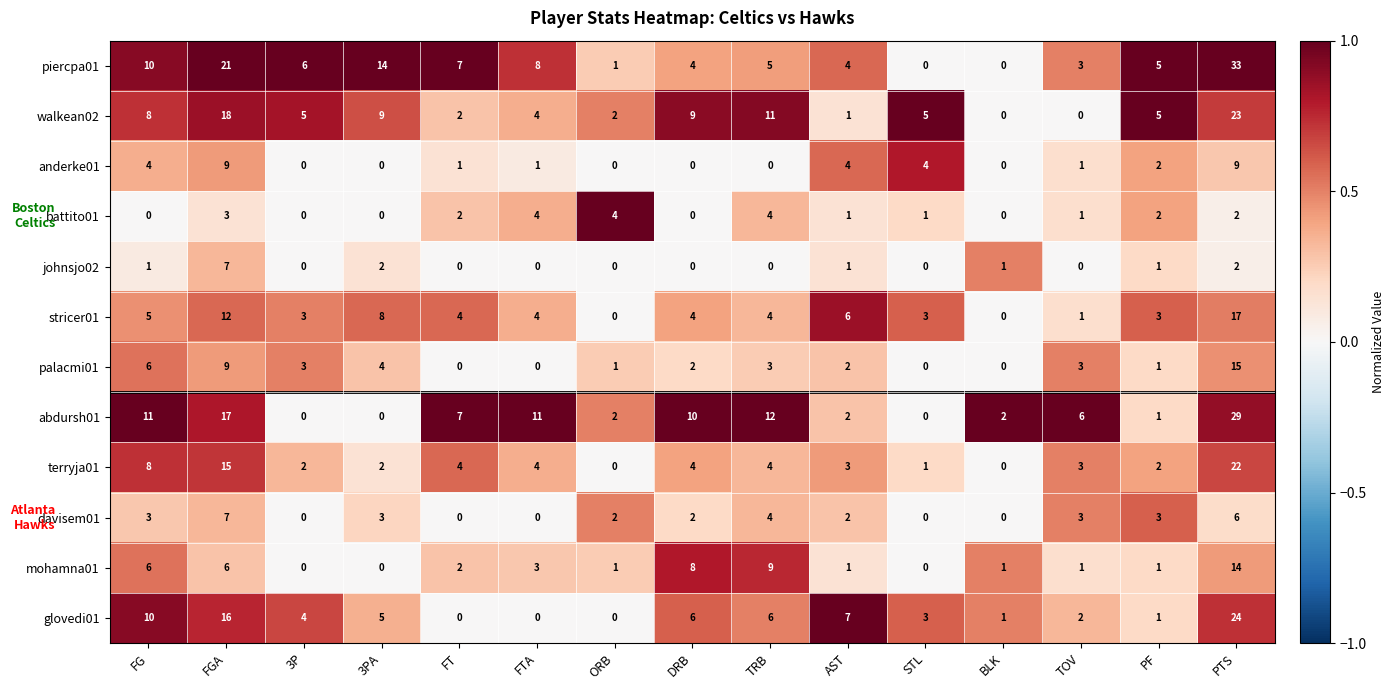

How many data points in palacmi01 are less than 2?

6